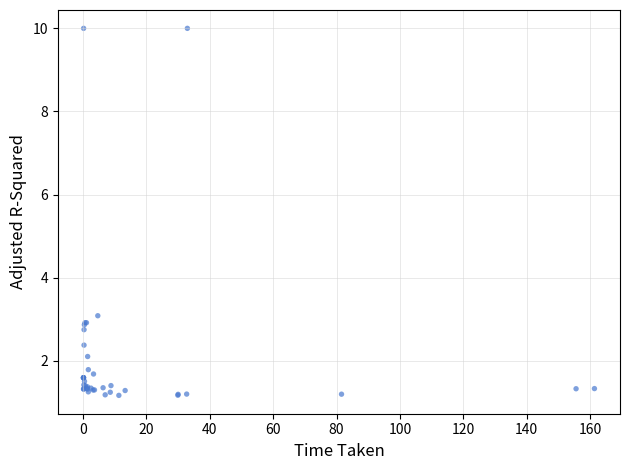

What Y value in the scatter plot is closest to 5?

3.1